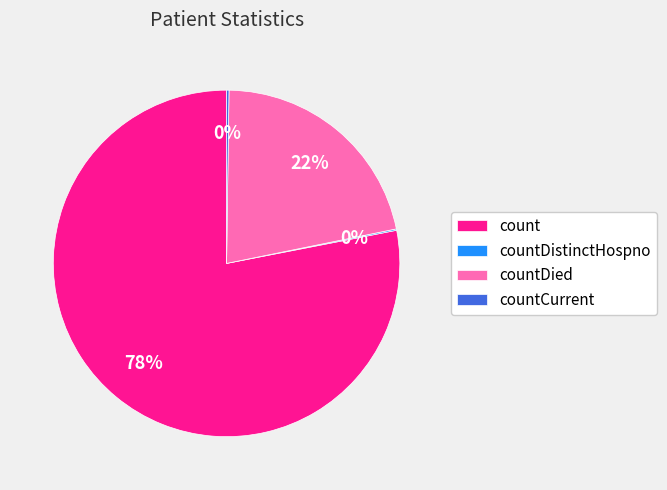

Is it true that countDied is 7% of the pie?

False